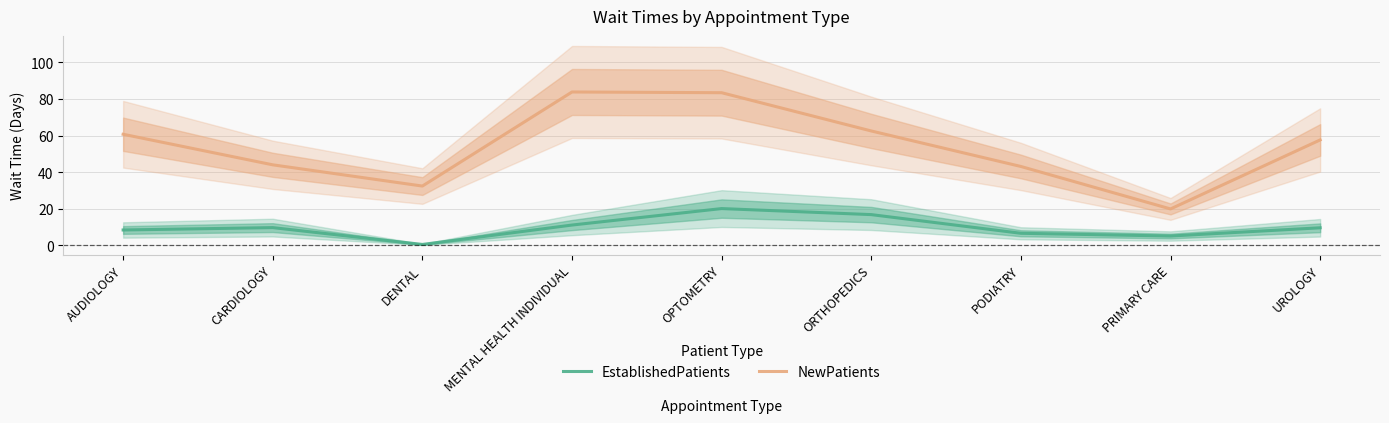

Reading left to right, transcribe all the data shown in this chart.

EstablishedPatients: 8.4	9.7	0.5	11.1	20.1	16.8	6.6	5.1	9.6
NewPatients: 60.7	44.0	32.4	83.8	83.4	62.5	43.1	19.9	57.6